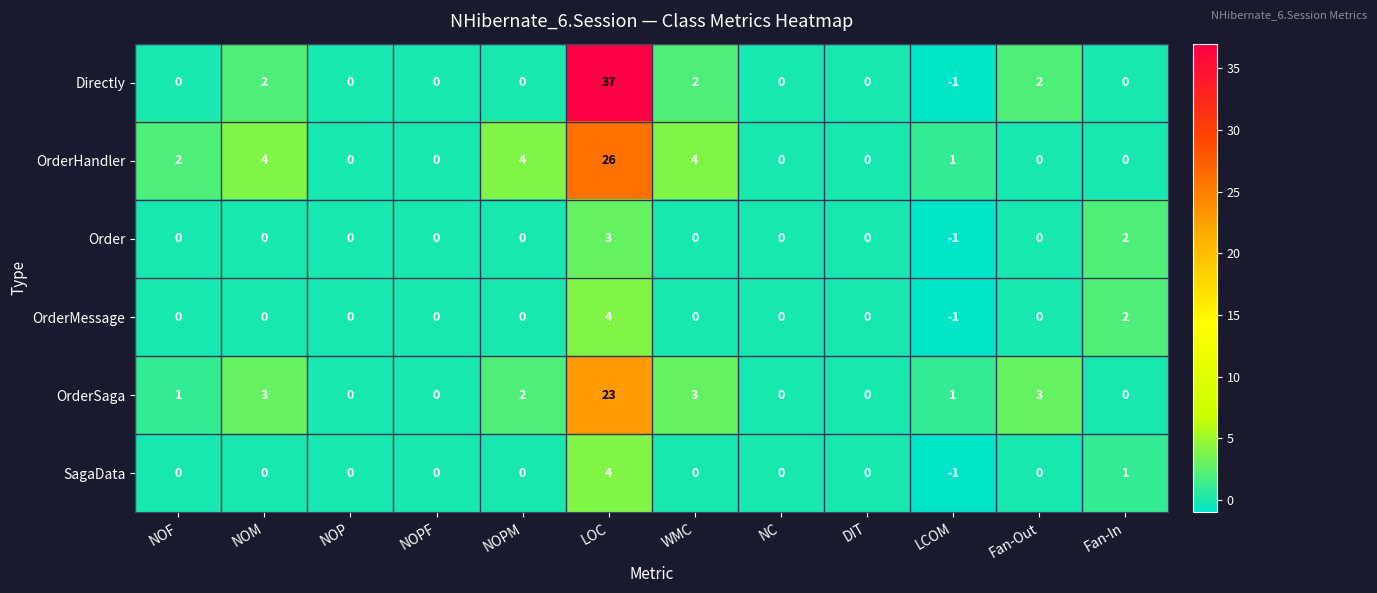

At which category is the sum across all series the highest?

LOC